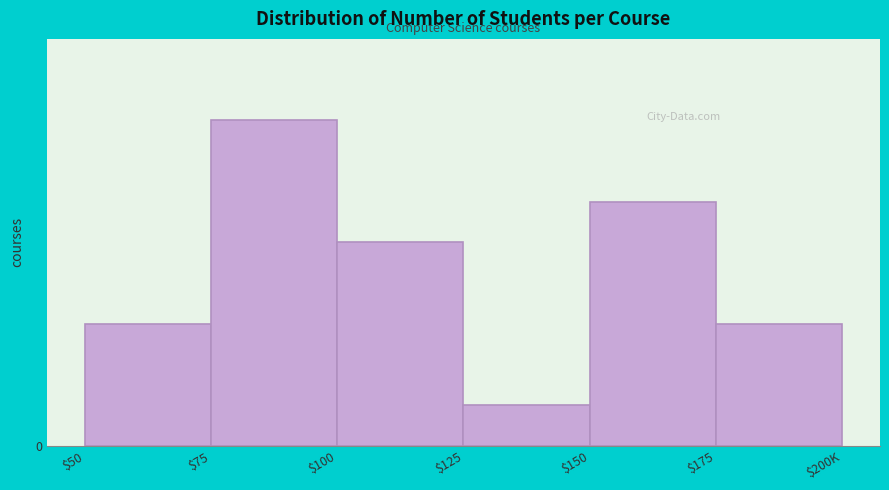

Does the chart contain any negative values?

No